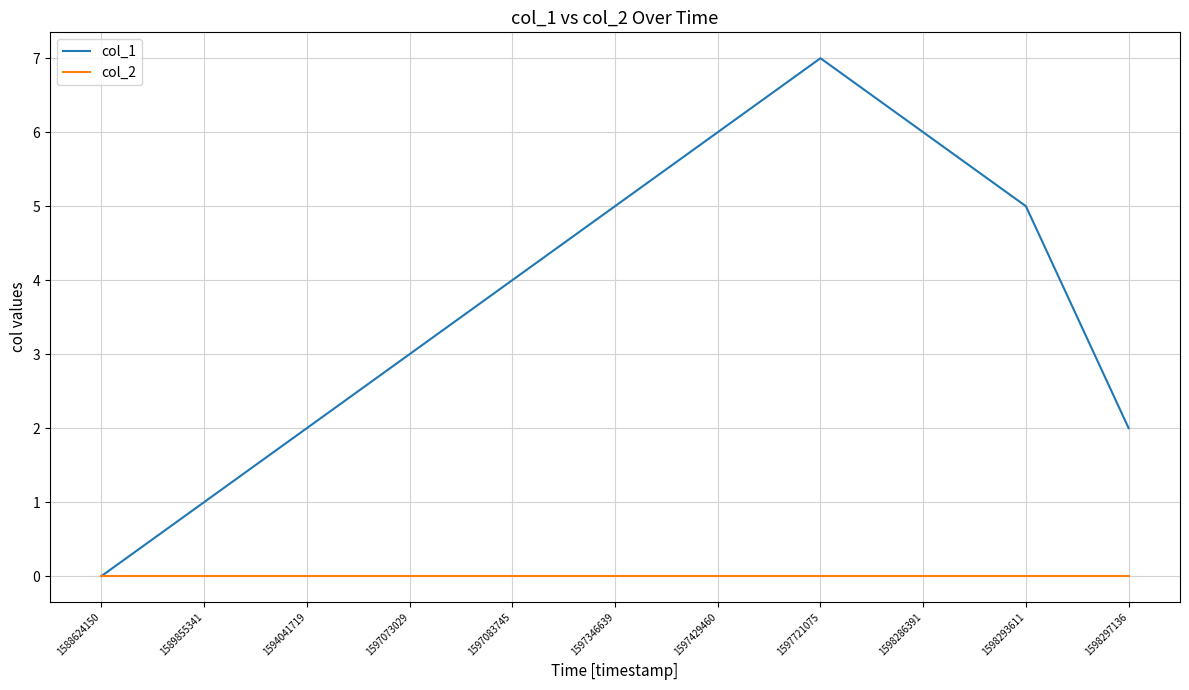

Is this an area chart (filled region under the line)?

No